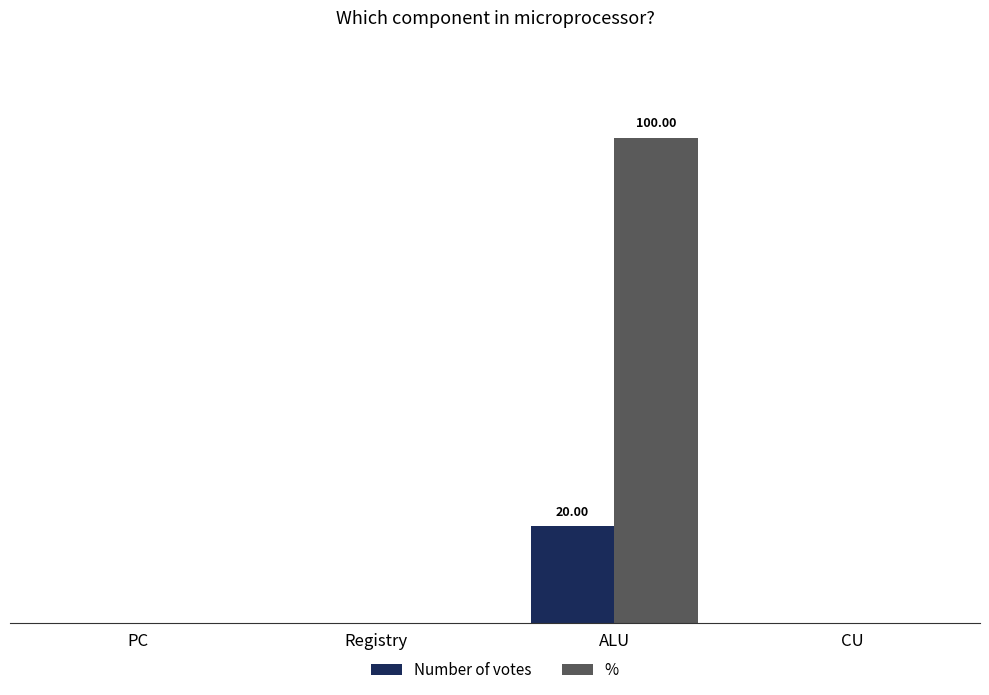

What is the spread (max minus min) of values at ALU?

80